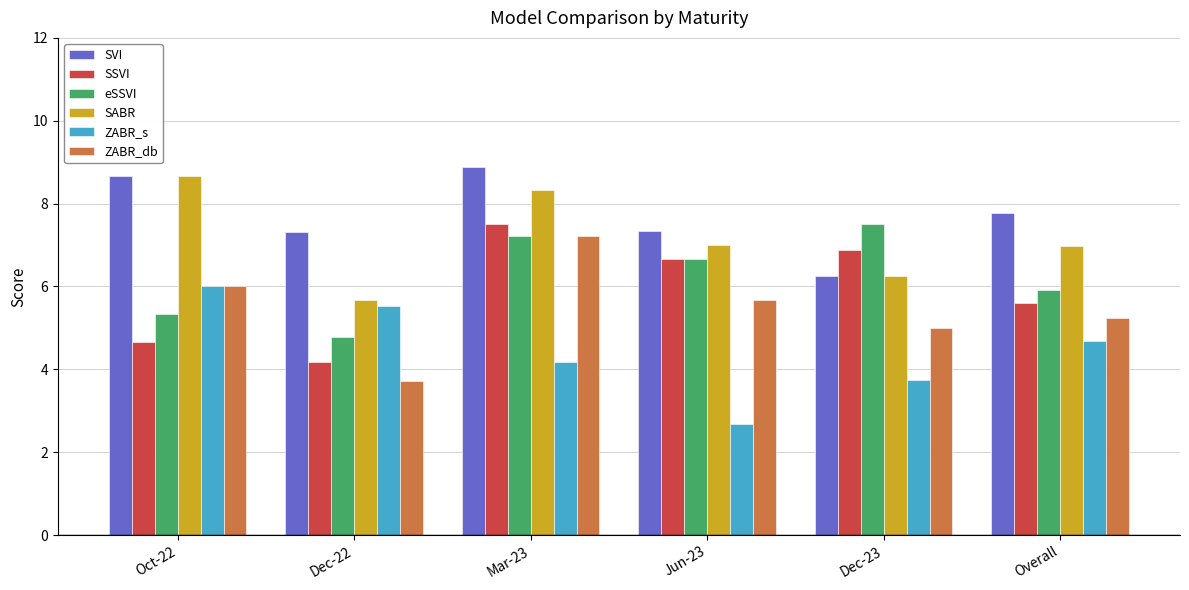

Where does the SVI series first go above 7?

Oct-22